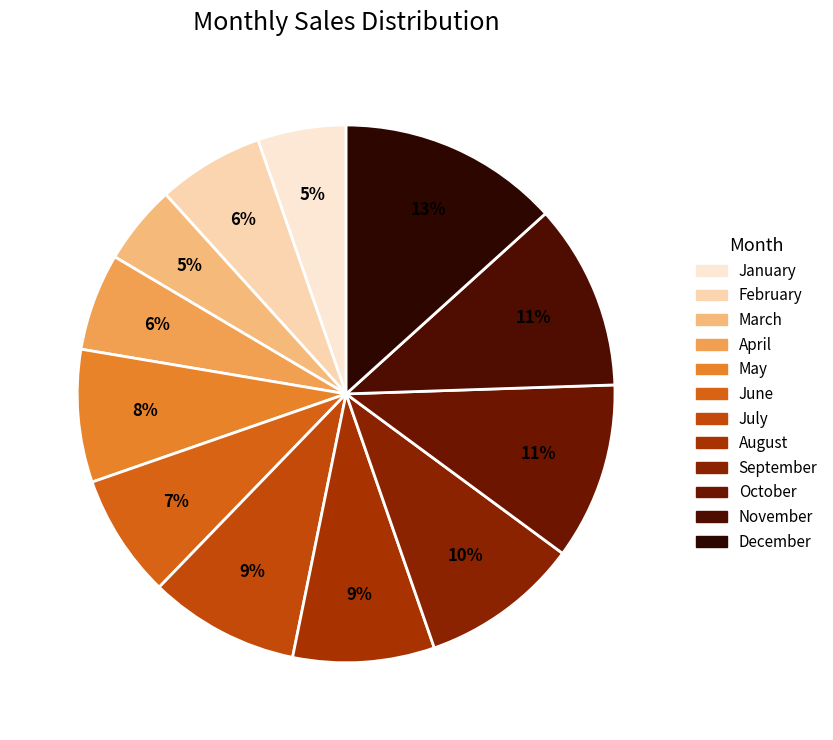

How many slices are in this pie chart?

12